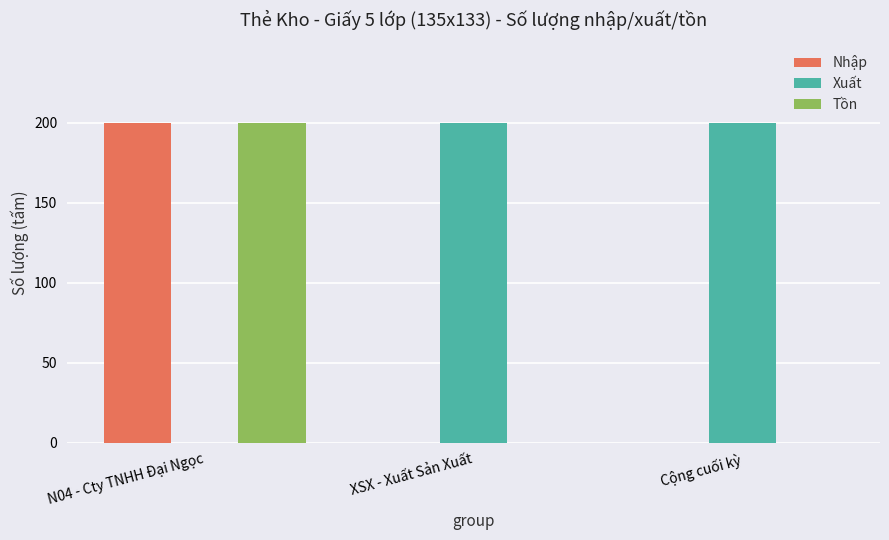

Reading left to right, list all the values displayed in this chart.

Nhập: 200	0	0
Xuất: 0	200	200
Tồn: 200	0	0